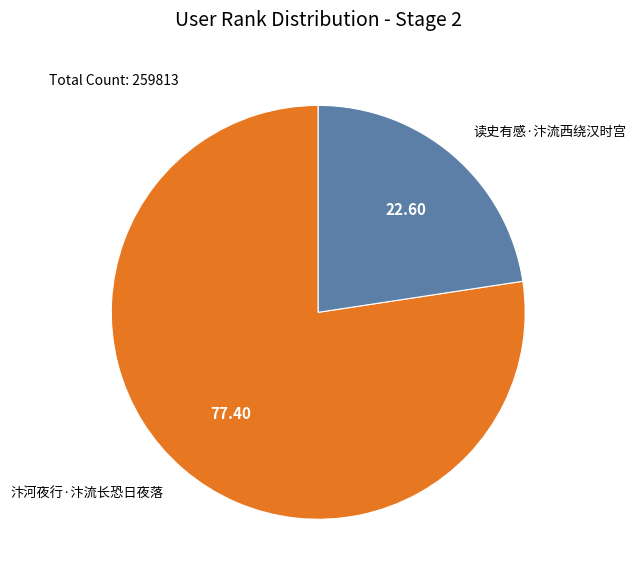

How many slices are in this pie chart?

2